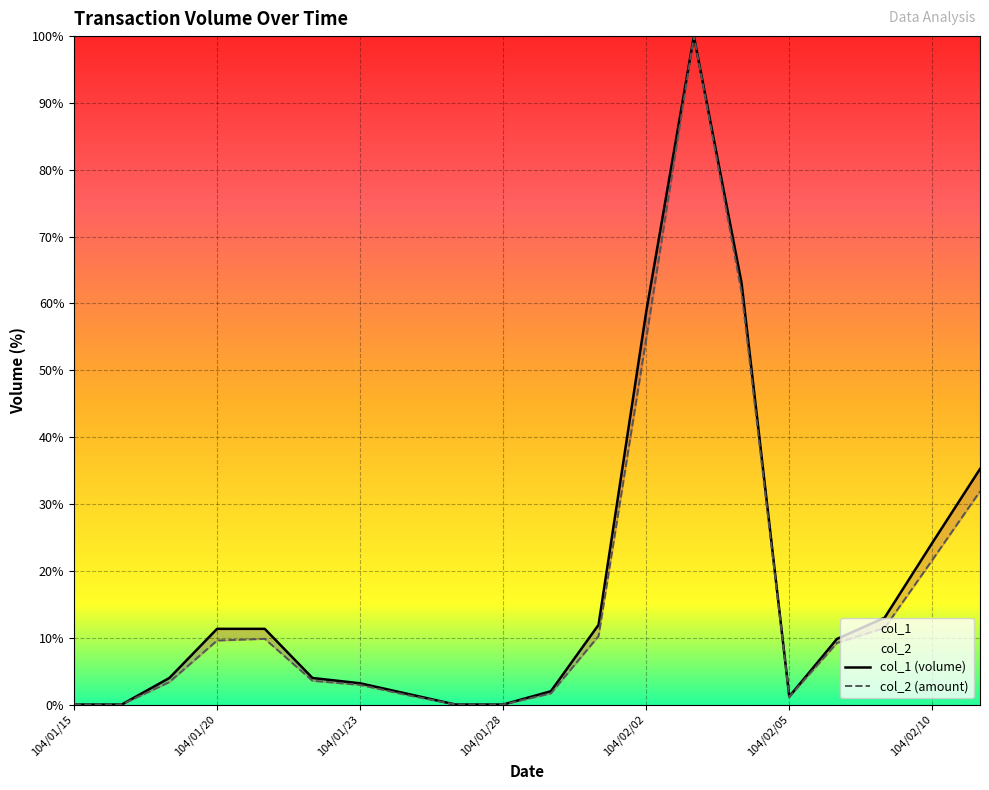

Reading left to right, list all the values displayed in this chart.

col_1: 0.0	0.0	4.0	11.3	11.3	4.0	3.2	1.6	0.0	0.0	2.0	11.9	58.8	100.0	63.1	1.2	9.8	13.0	24.2	35.2
col_2: 0.0	0.0	3.4	9.6	9.8	3.6	2.9	1.4	0.0	0.0	1.7	10.2	54.7	100.0	61.6	1.1	9.2	11.5	21.6	31.9